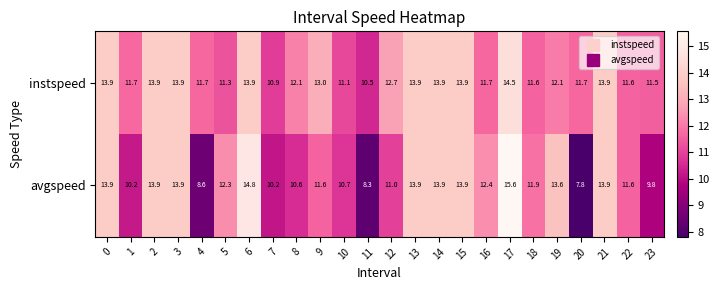

Is it true that avgspeed equals 11.8 at 20?

False